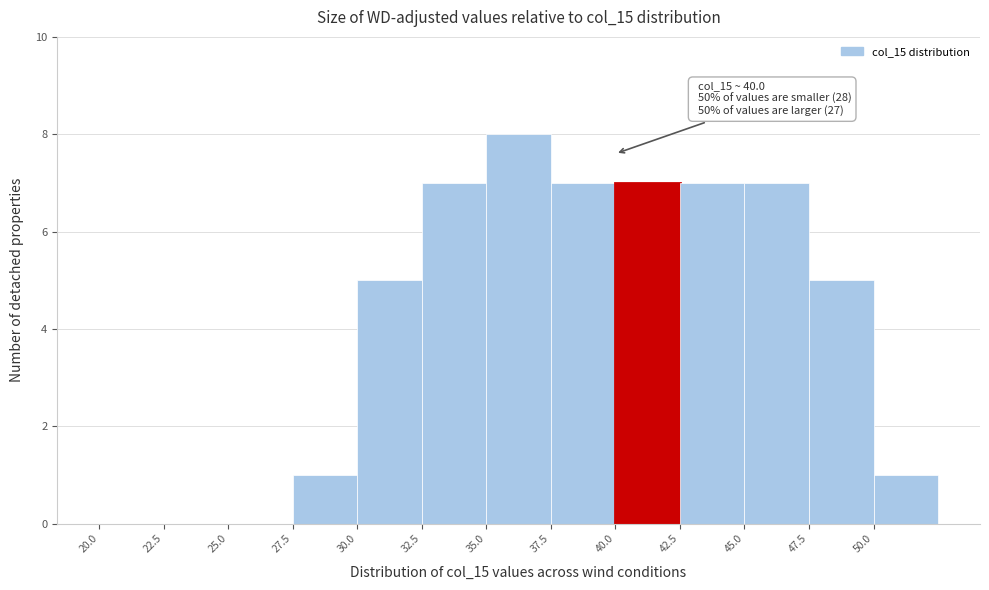

Which range on the x-axis has the tallest bar?

35.0 to 37.5